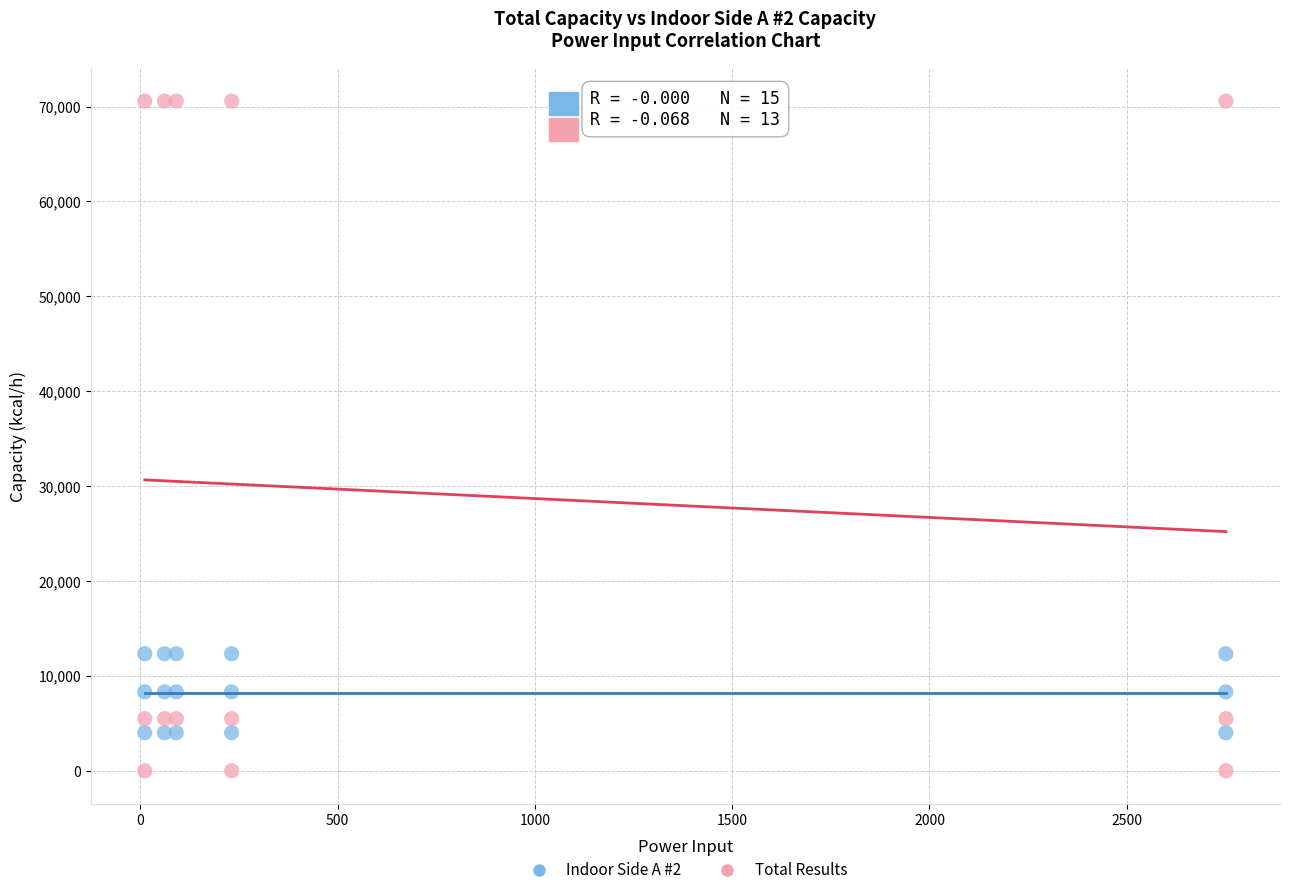

Which series has the widest spread of Y values?

Total Results